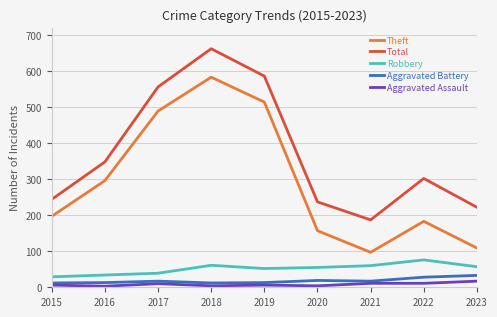

Is it true that Theft equals 489 at 2017?

True